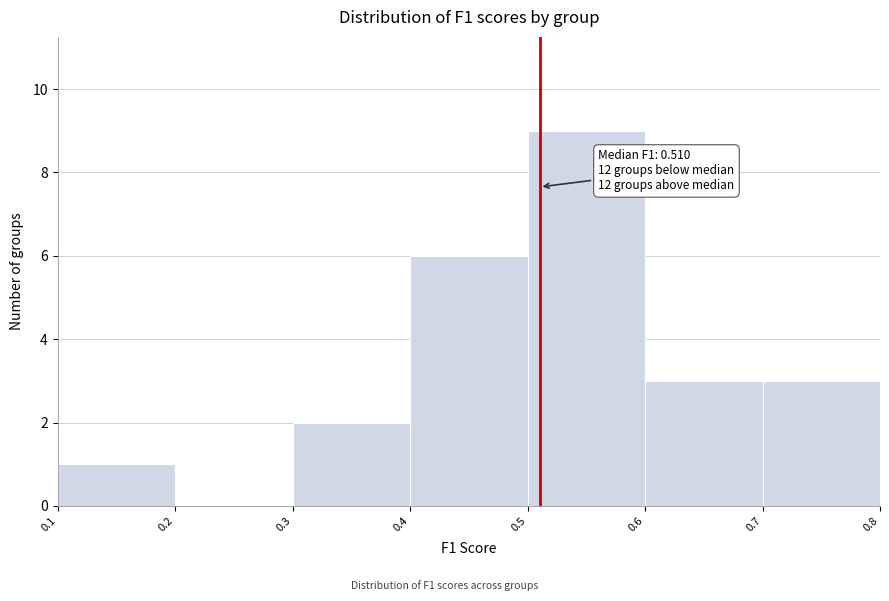

Which range on the x-axis has the tallest bar?

0.5 to 0.6